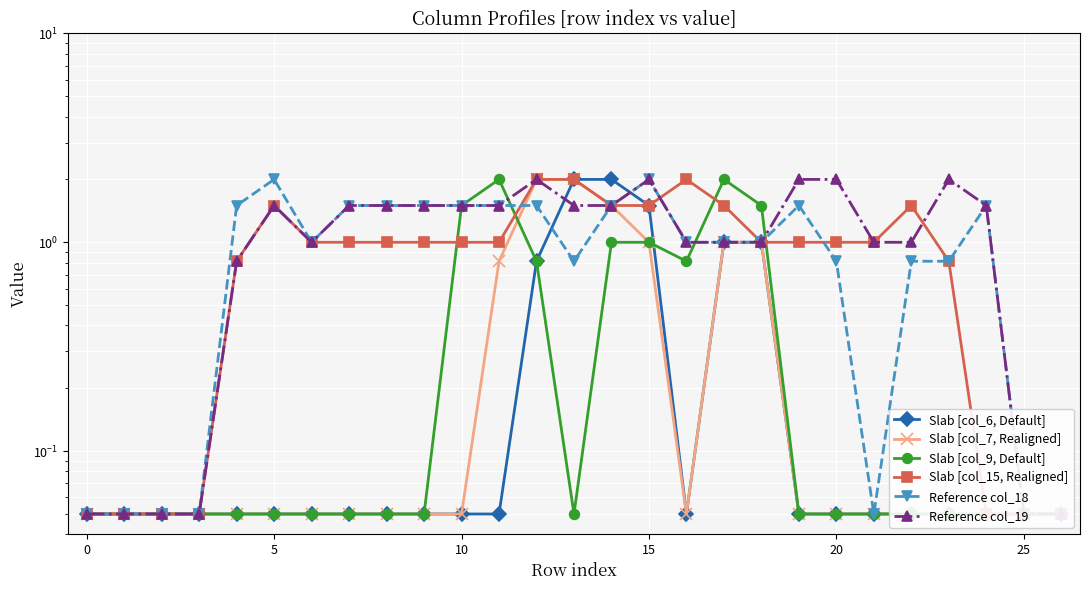

True or false: Slab [col_9, Default] has a value of 0.1 at 13.

False